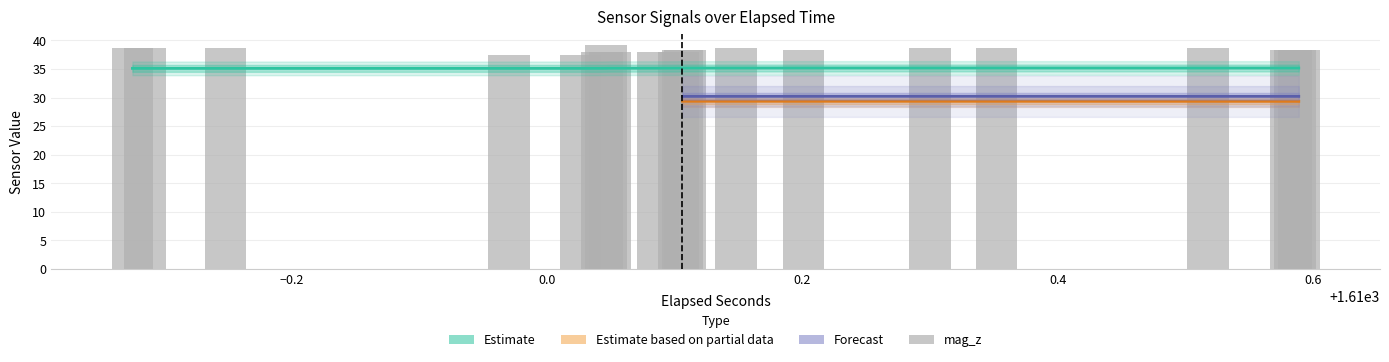

Which series has the largest range (max minus min)?

mag_z